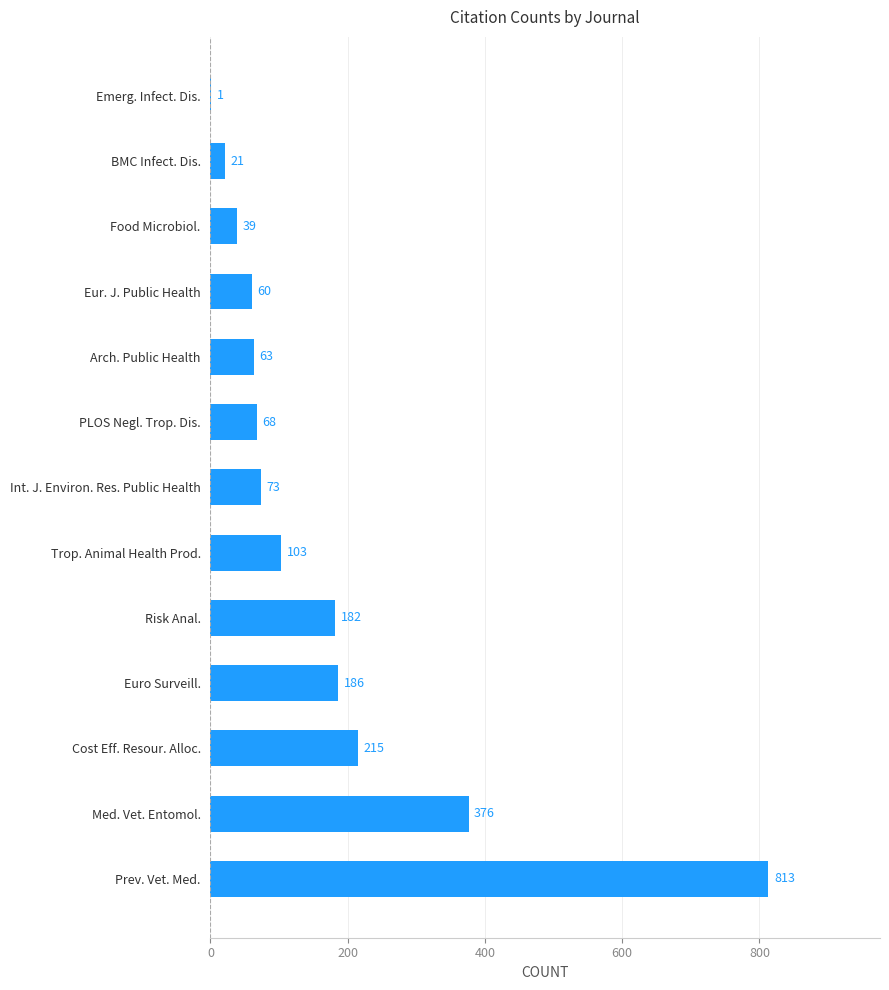

What is the maximum value shown in the chart?

813